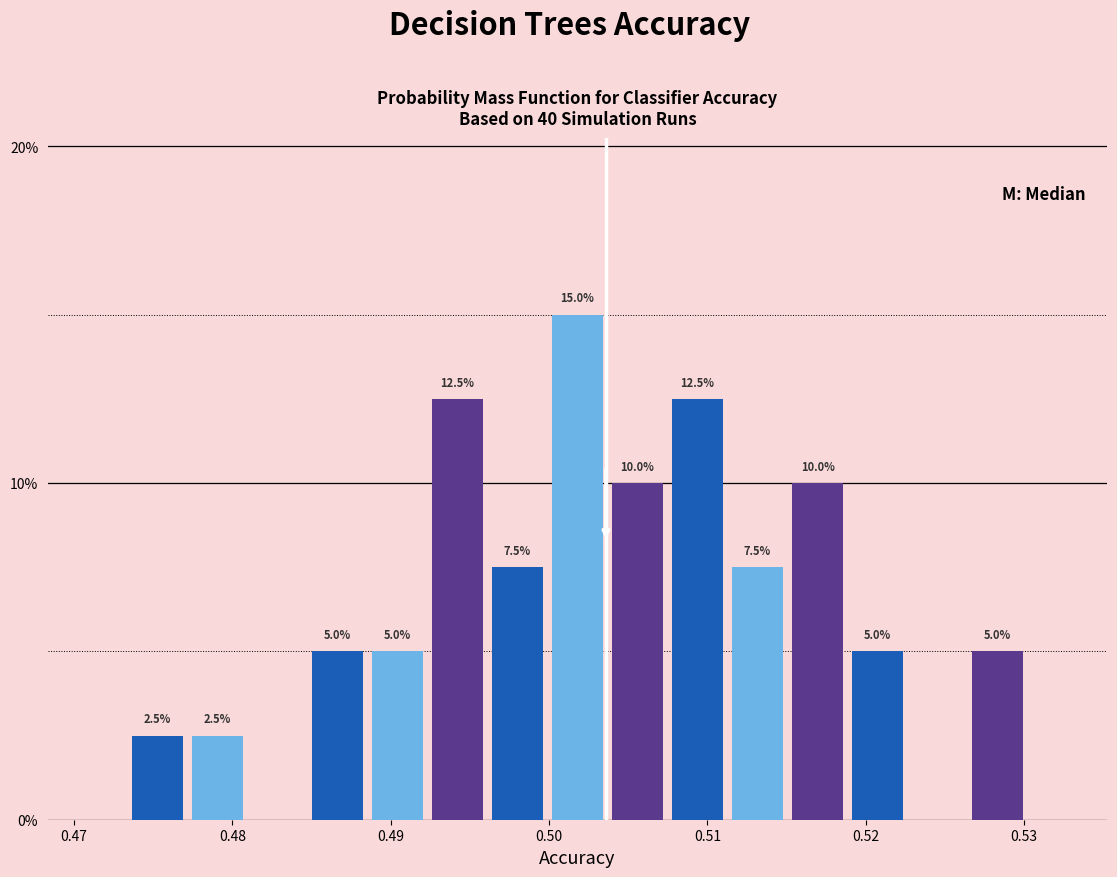

Read against the x-axis, roughly where is the centre of the tallest bar?

0.502